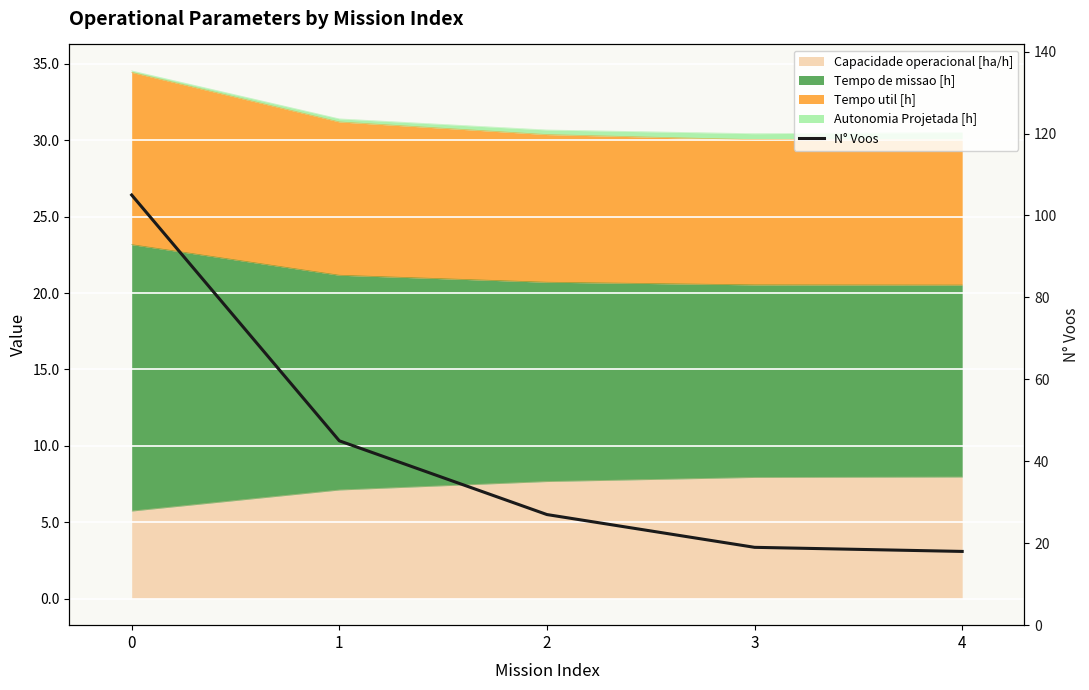

Reading left to right, what are all the values shown in this chart?

105	45	27	19	18